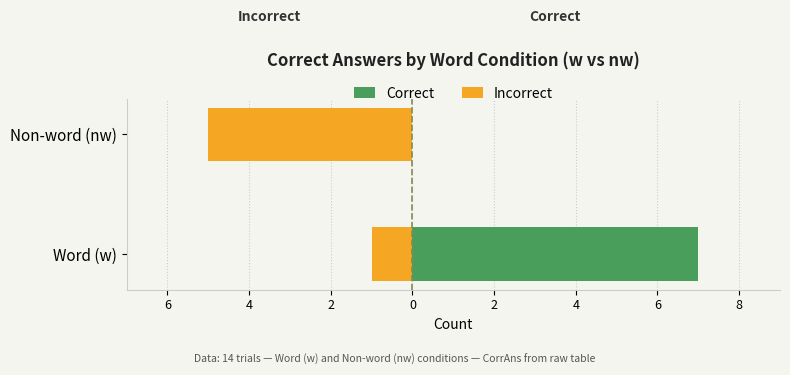

What are all the series names shown in the legend?

Correct, Incorrect